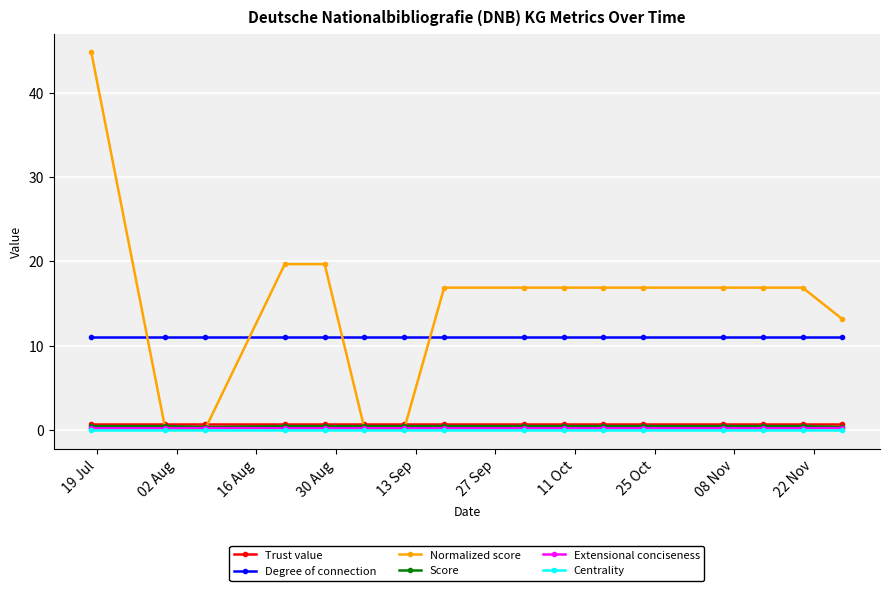

What is the value of the Normalized score point at the 4th from the left?

19.7